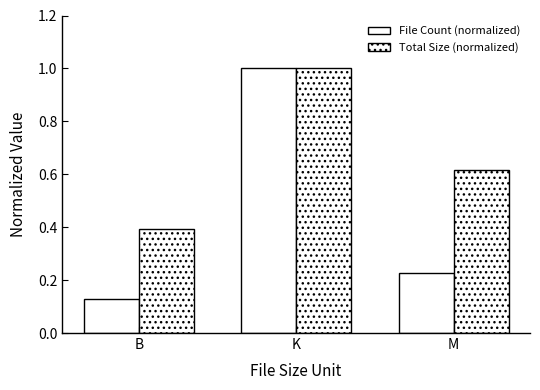

List the labels in order of File Count (normalized) value, smallest first.

B, M, K